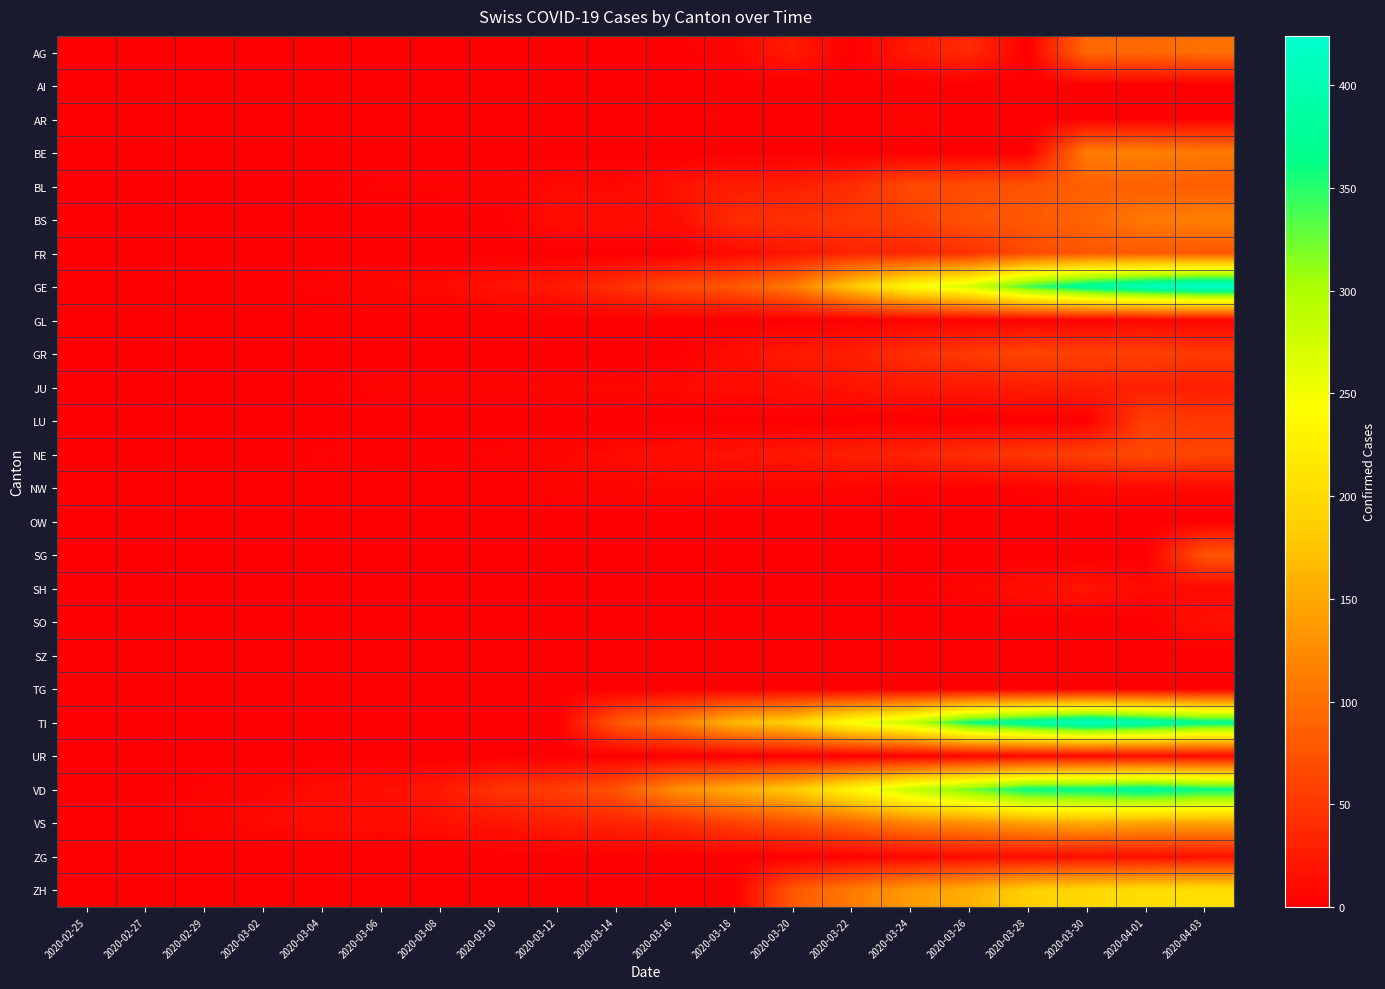

Which label corresponds to the smallest value in the chart?

2020-02-25